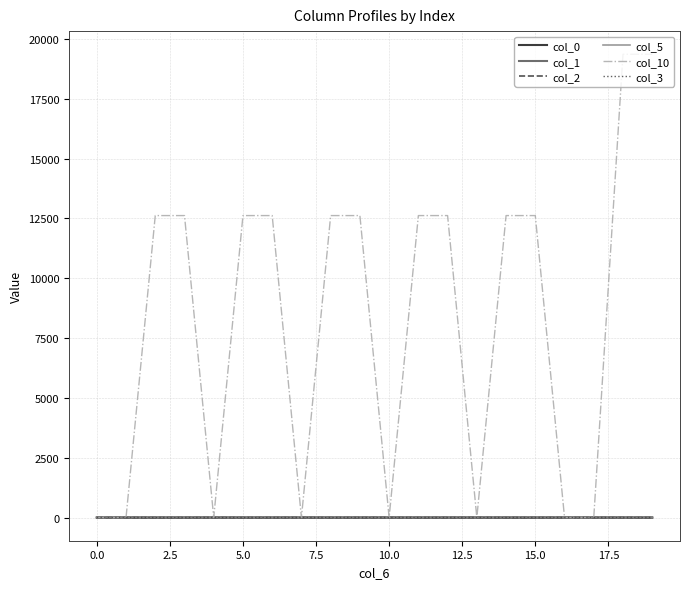

Which series has the widest spread of values?

col_10